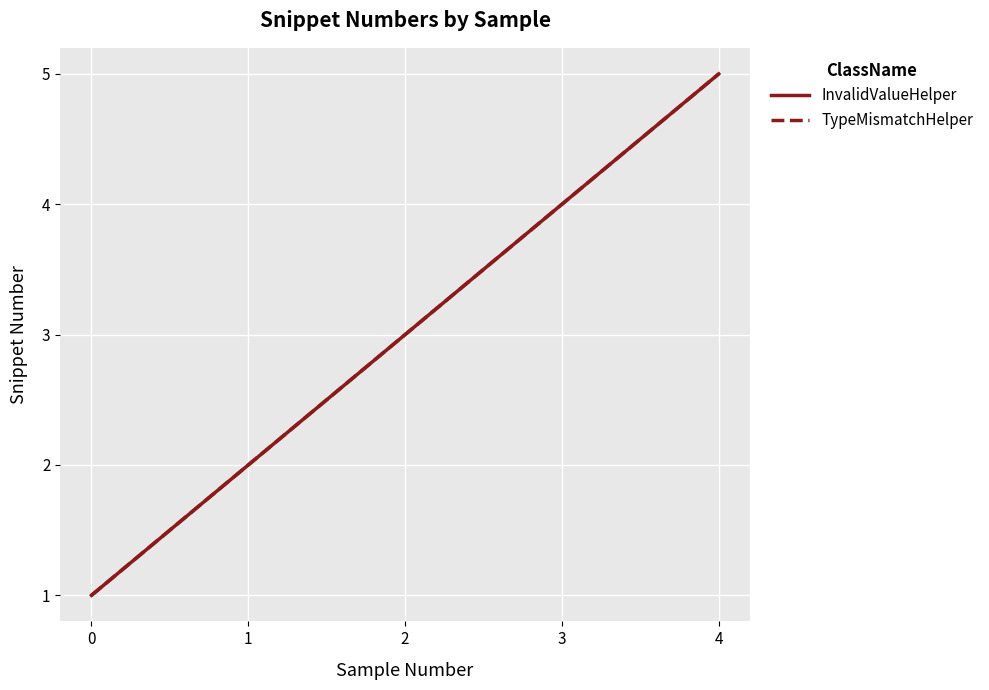

What are all the series names shown in the legend?

InvalidValueHelper, TypeMismatchHelper